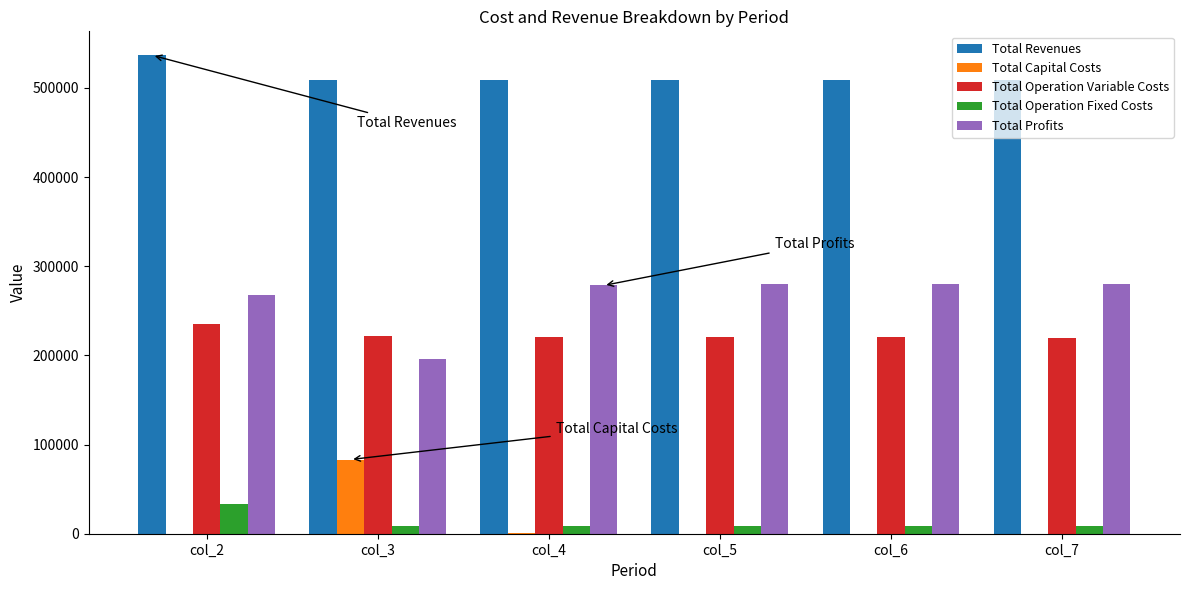

What is the approximate value of Total Profits at col_6?

280084.6